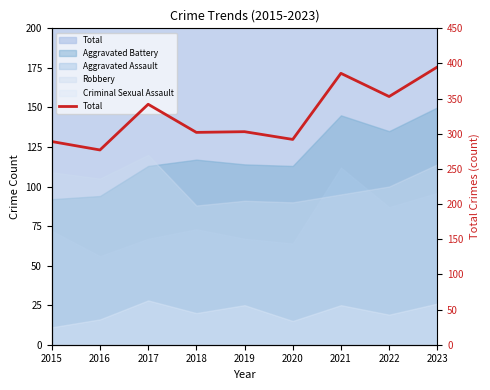

What is the sum of the values at 2017 and 2022?

695